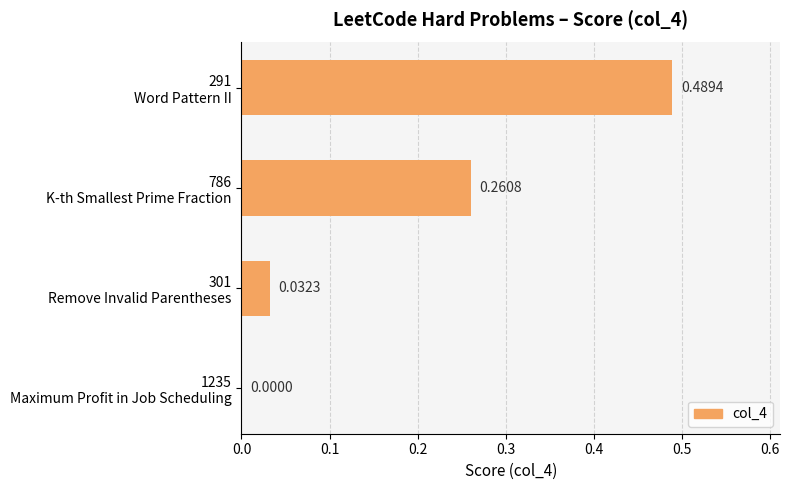

What is the difference between the second highest and minimum values?

0.3